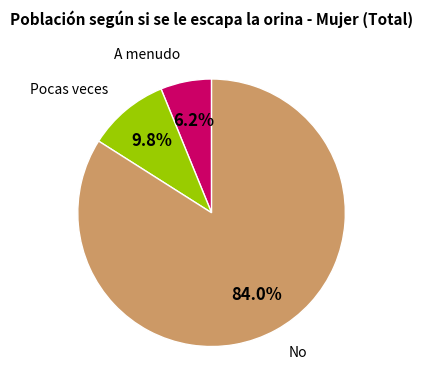

To the nearest percent, what percentage of the pie is Pocas veces?

10%